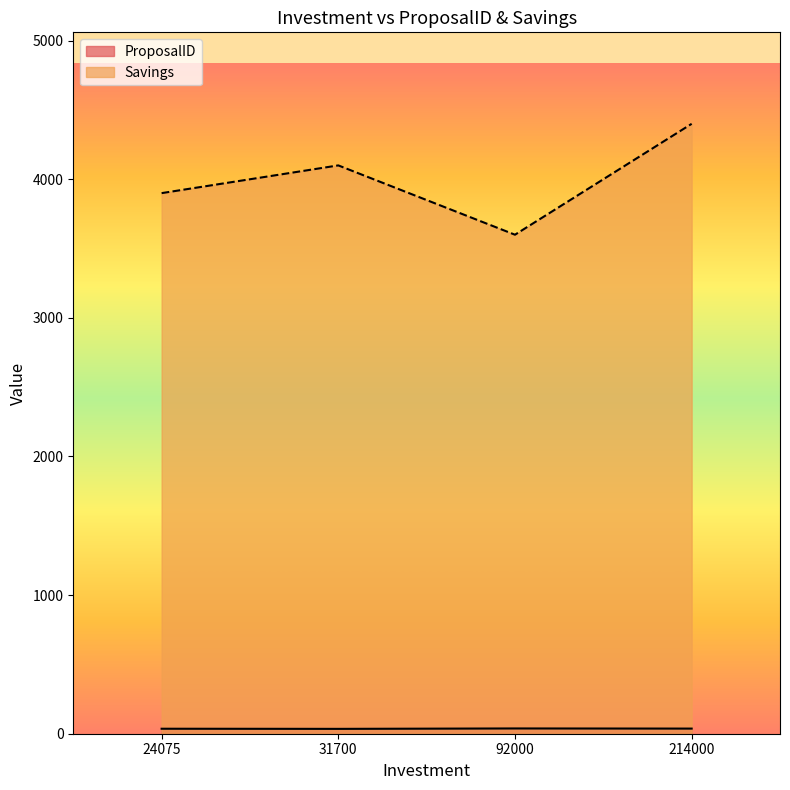

Count the number of categories in the chart.

4